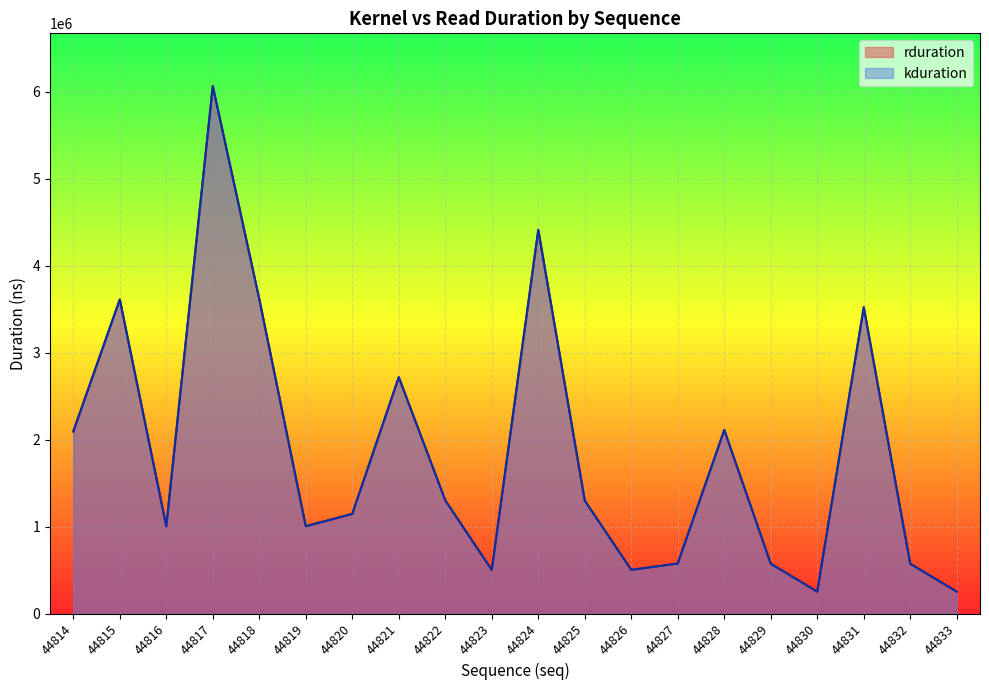

True or false: rduration has a value of 4412518 at 44824.

True